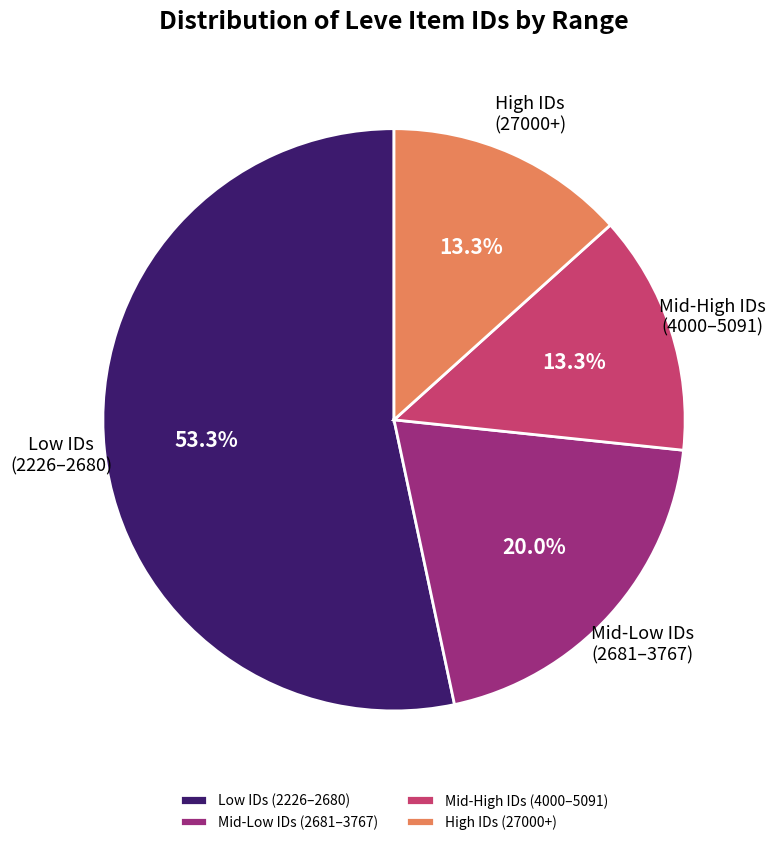

Is the sum of Low IDs (2226–2680) and Mid-Low IDs (2681–3767) greater than half?

Yes